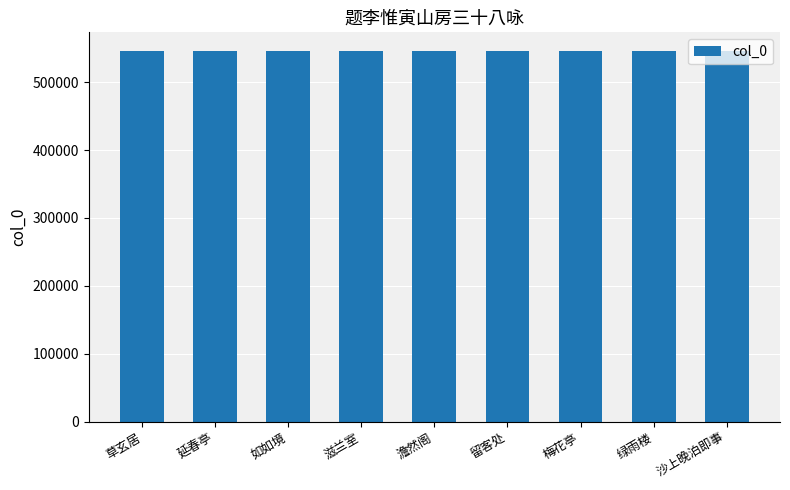

What is the greatest value displayed?

546101